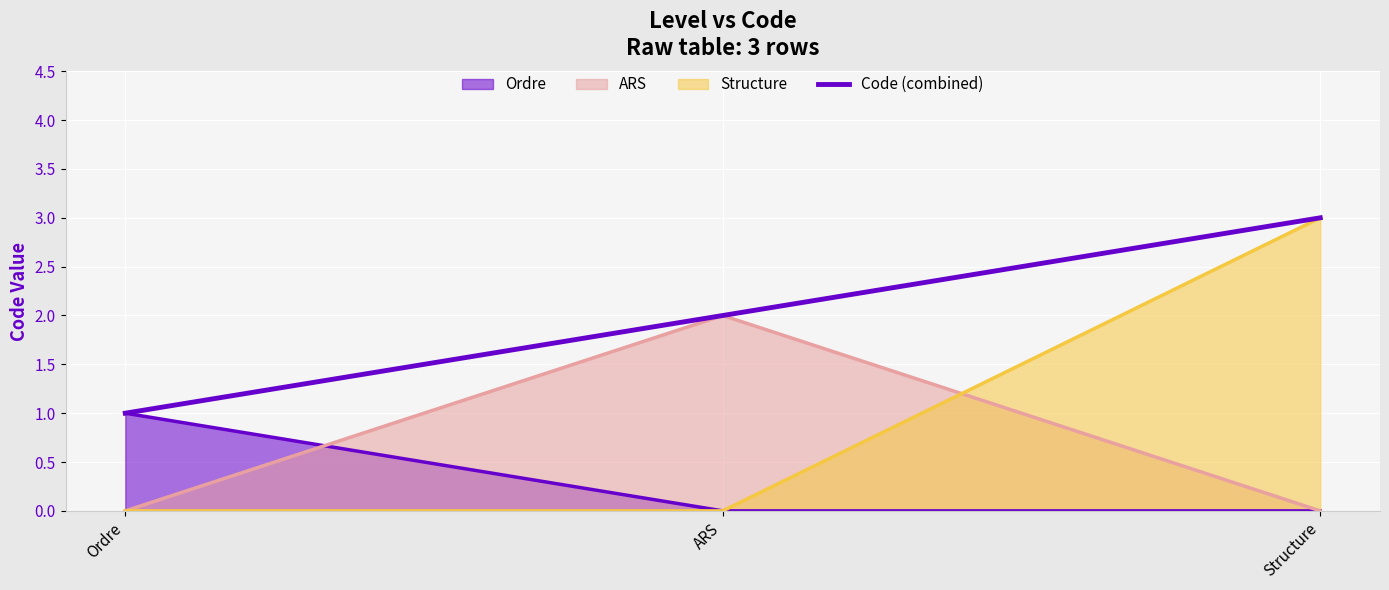

List the labels in order of value, largest first.

Structure, ARS, Ordre